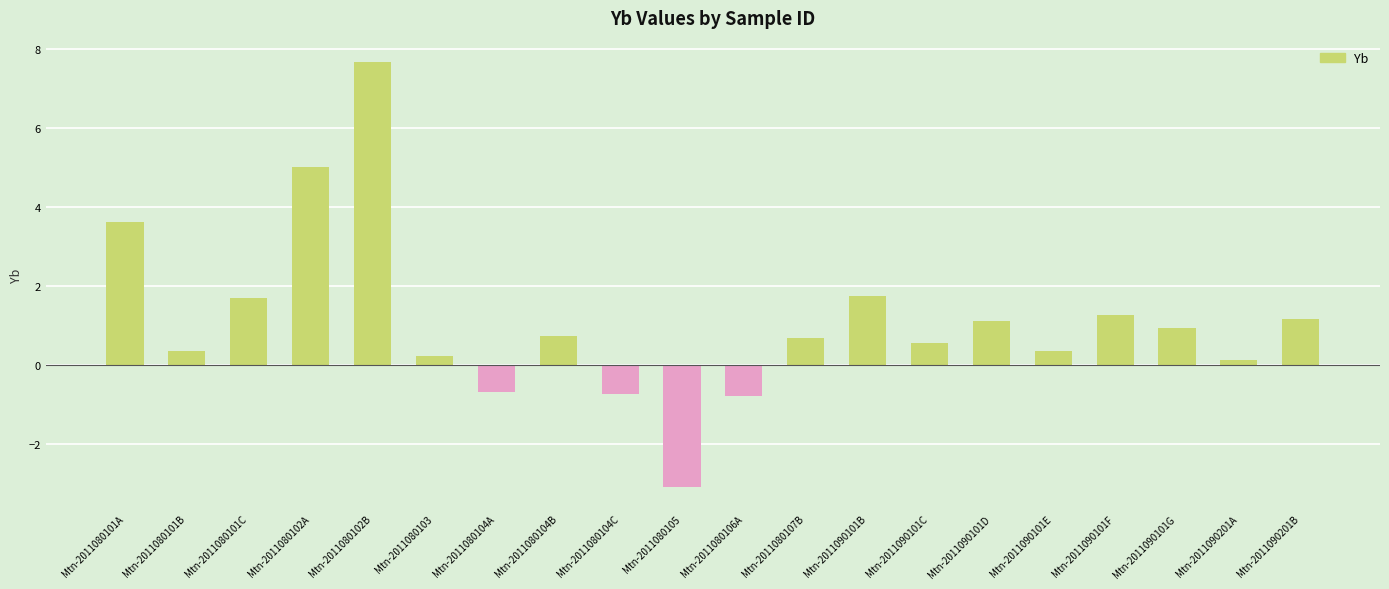

How many values are above zero?

16